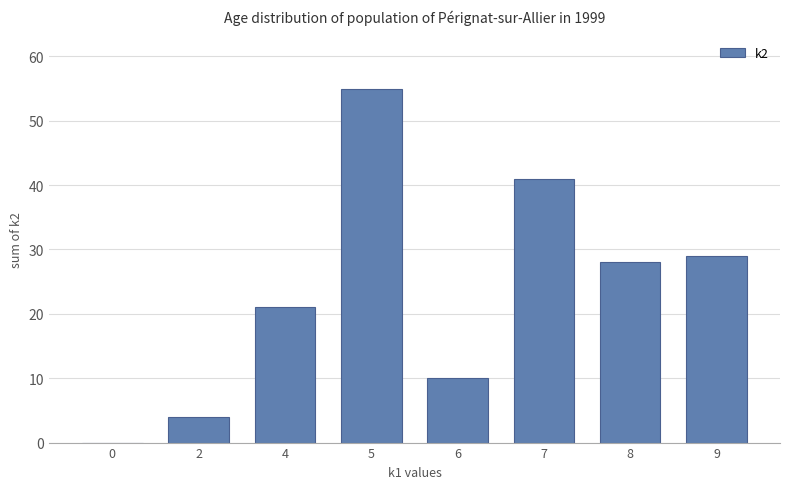

Is it true that the value at 8 is 18?

False